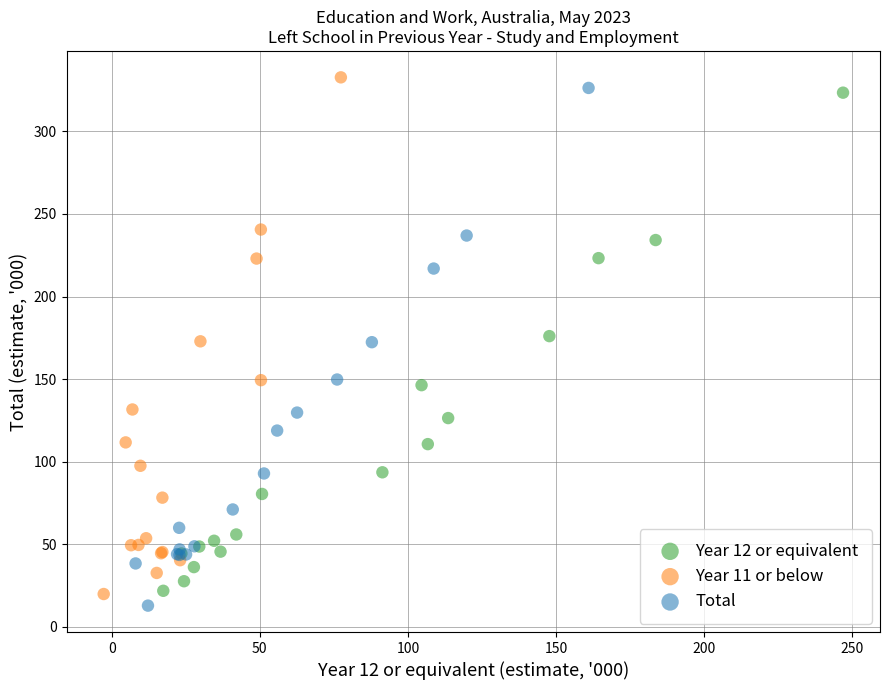

What are all the series names shown in the legend?

Year 12 or equivalent, Year 11 or below, Total